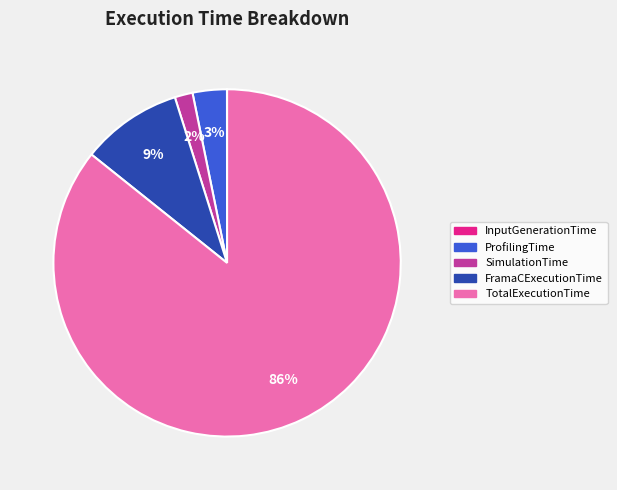

To the nearest percent, what is the difference between the largest and smallest slice percentages?

86%